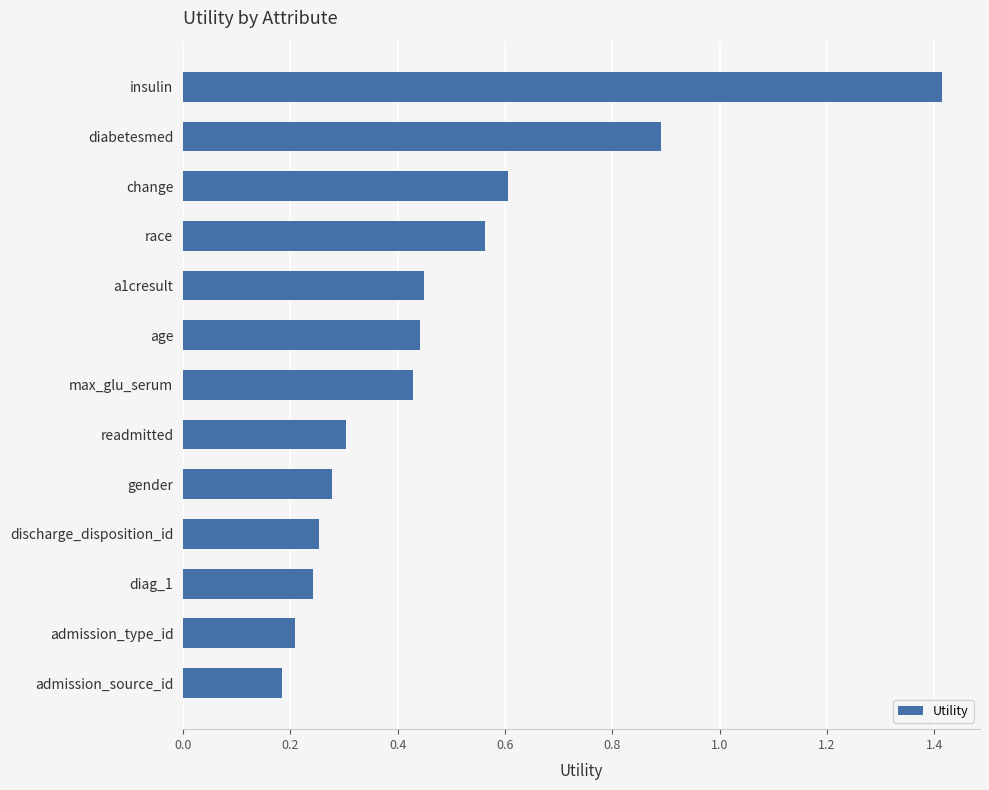

The chart shows a value of 0.2 at admission_source_id. True or false?

True